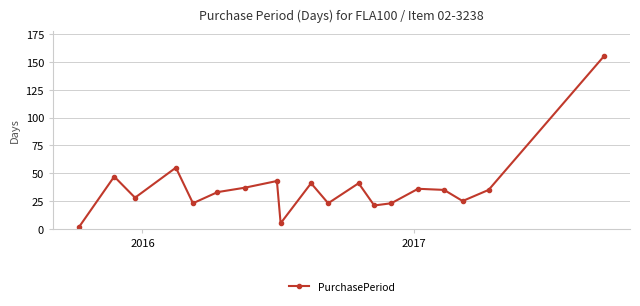

What is the value of the 15th point from the left?

36